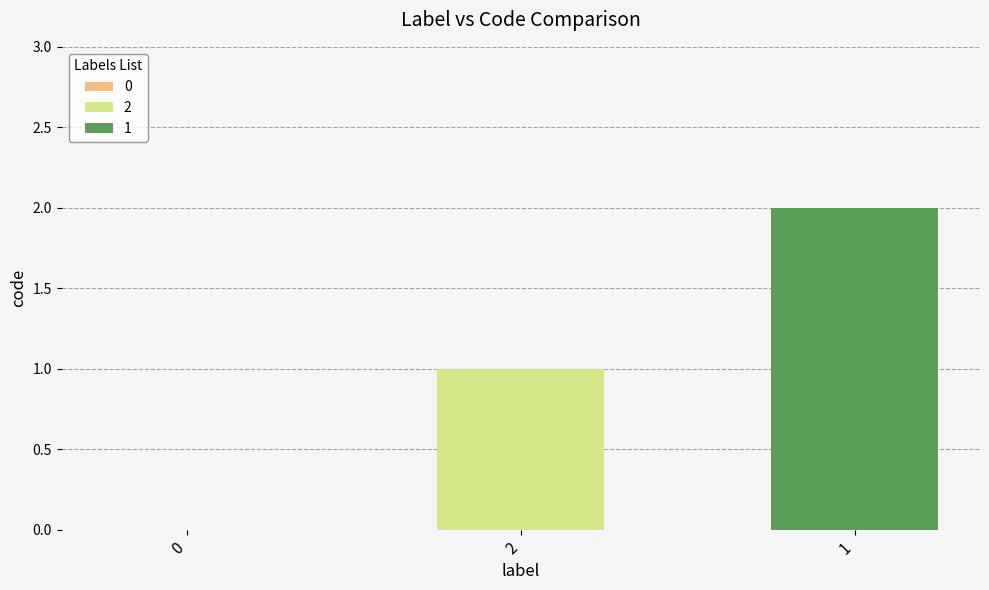

What is the ratio of the value at 2 to the value at 1?

0.5